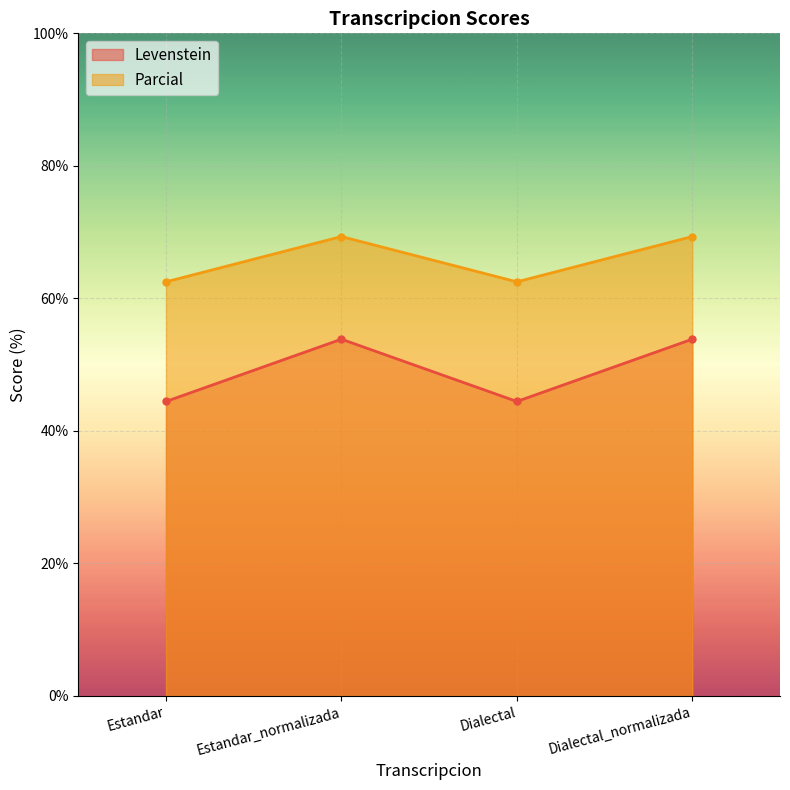

True or false: Levenstein and Parcial cross at least once.

False